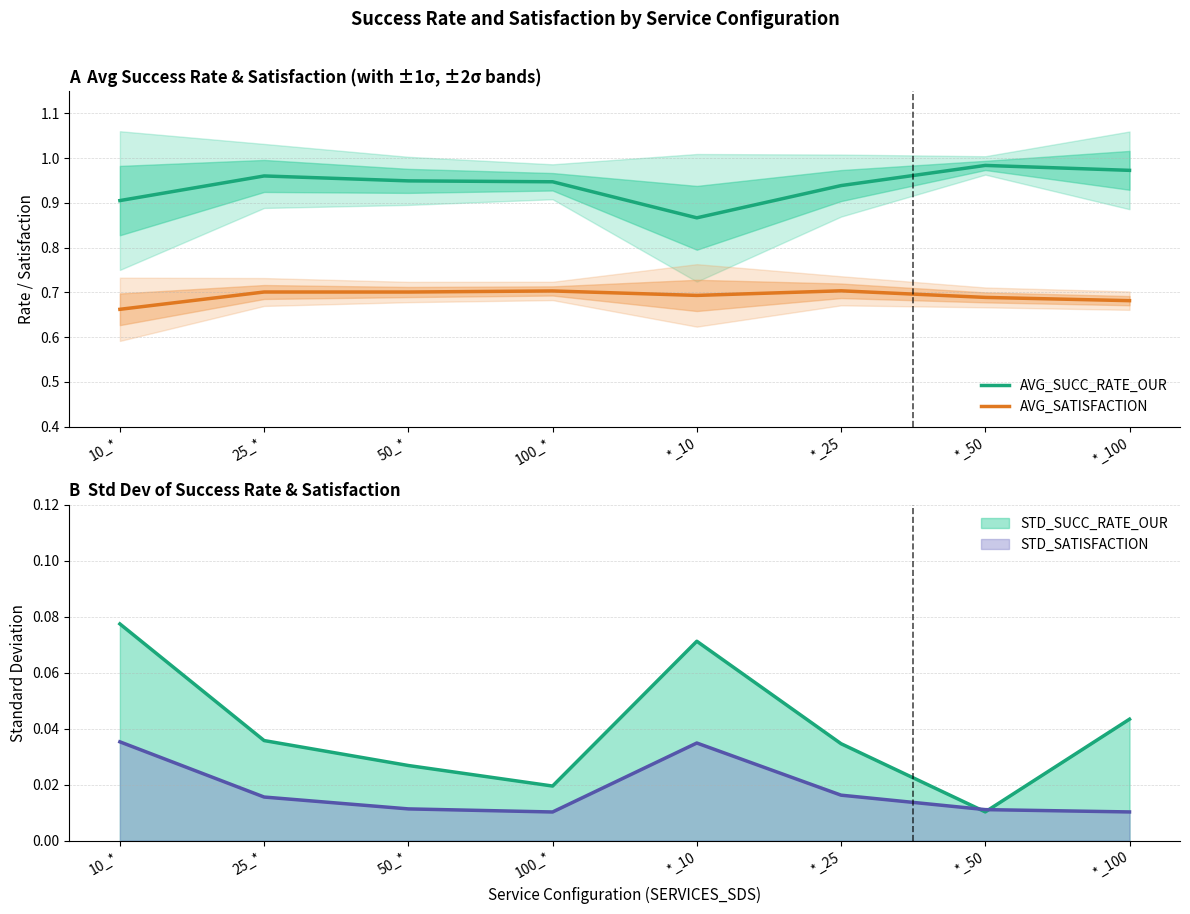

What position from the right is 50_*?

6